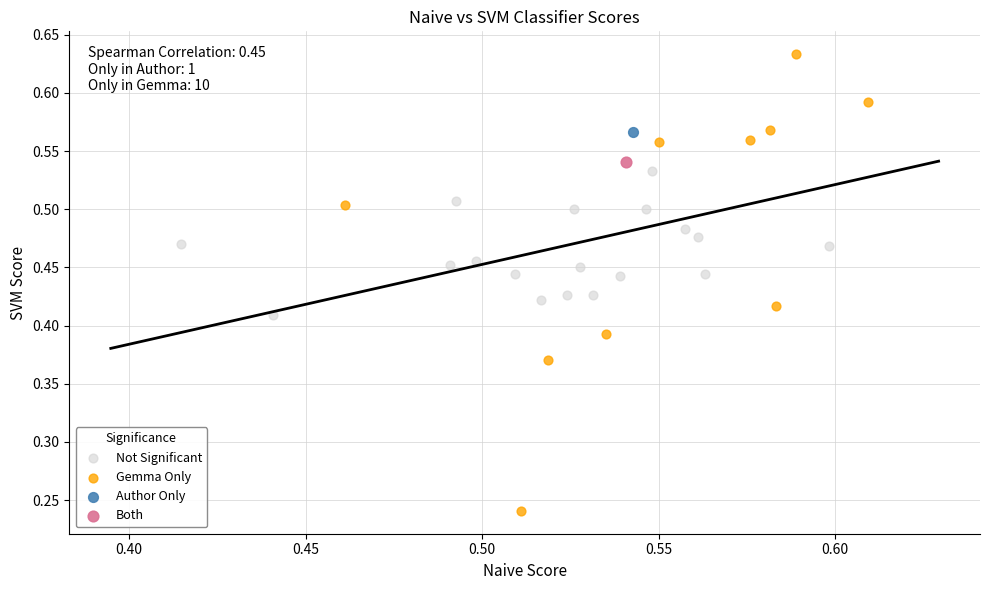

What are all the series names shown in the legend?

Not Significant, Gemma Only, Author Only, Both